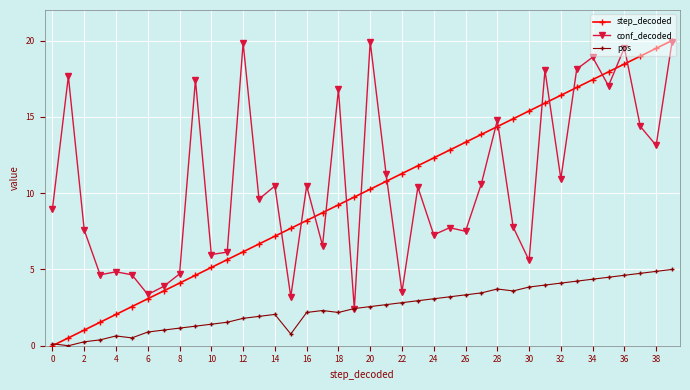

What are all the series names shown in the legend?

step_decoded, conf_decoded, pos